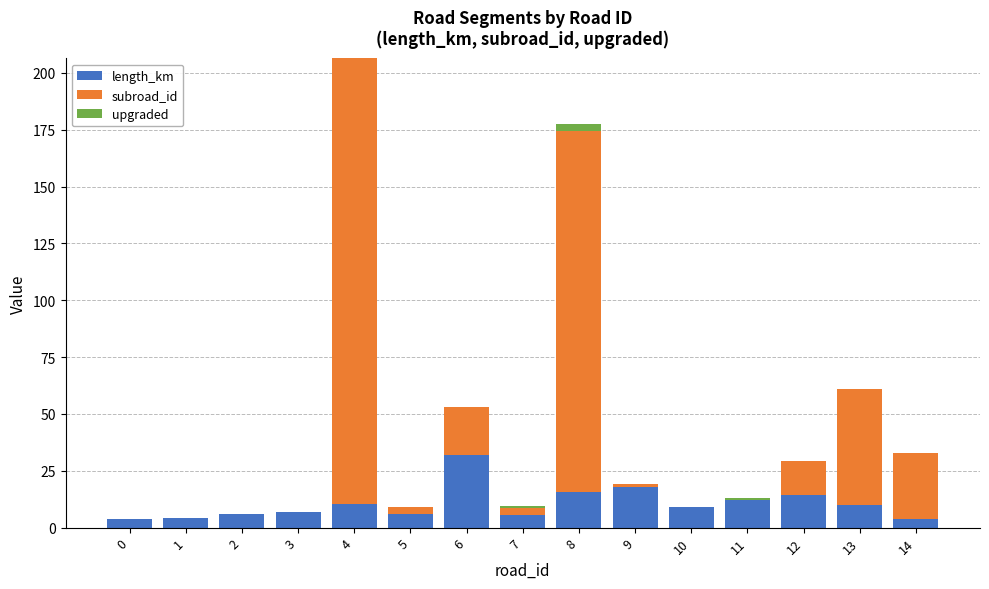

At which category is the sum across all series the highest?

4